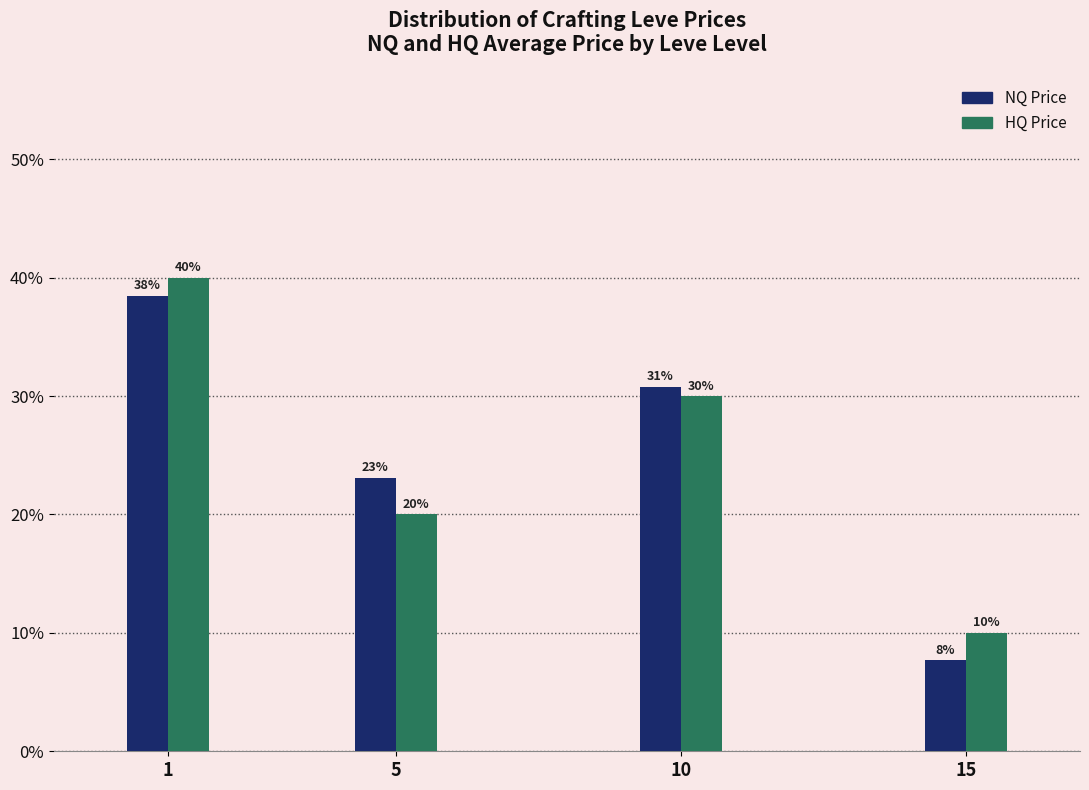

List the labels in order of NQ Price value, smallest first.

15, 5, 10, 1